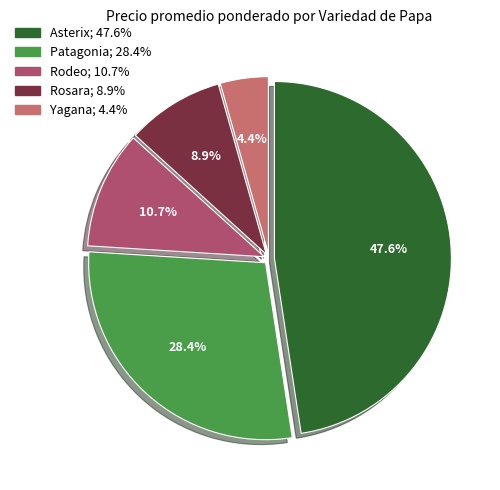

To the nearest percent, what percentage of the pie is Yagana?

4%